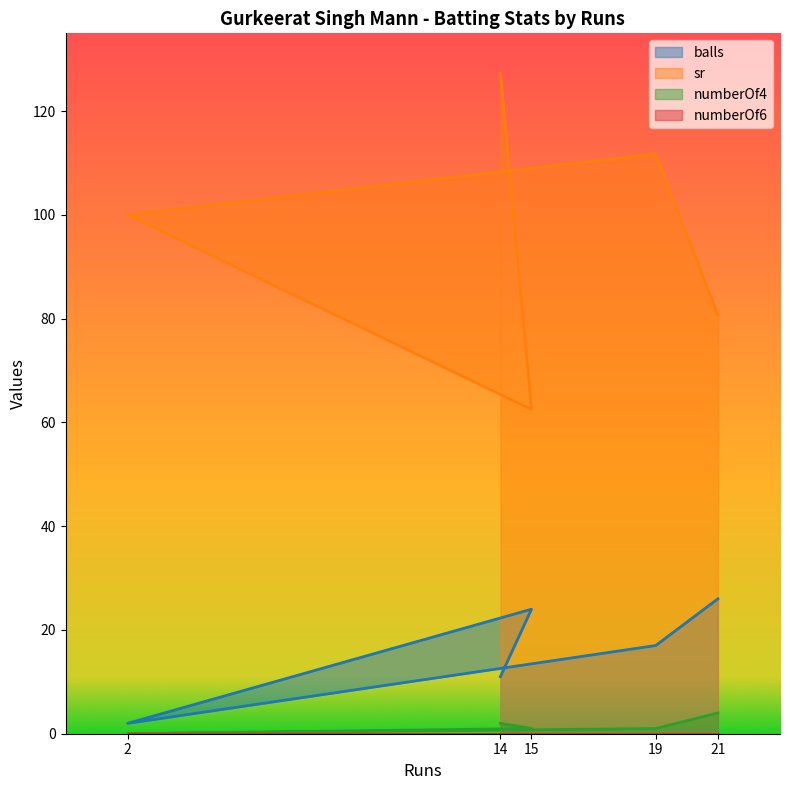

What is the greatest value displayed?

127.3